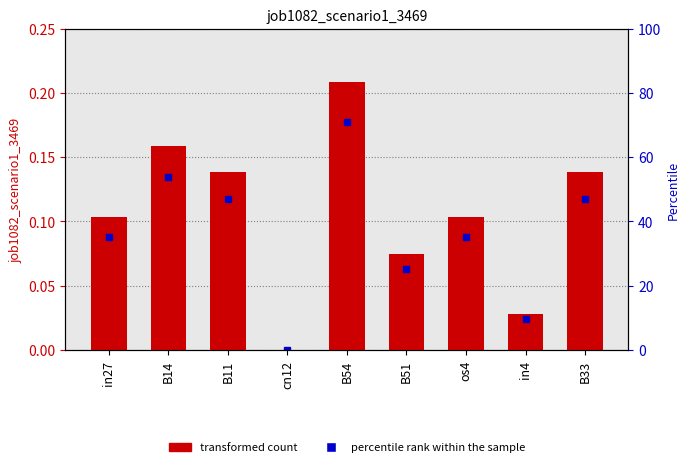

Are the bars grouped side by side (vs. stacked)?

No